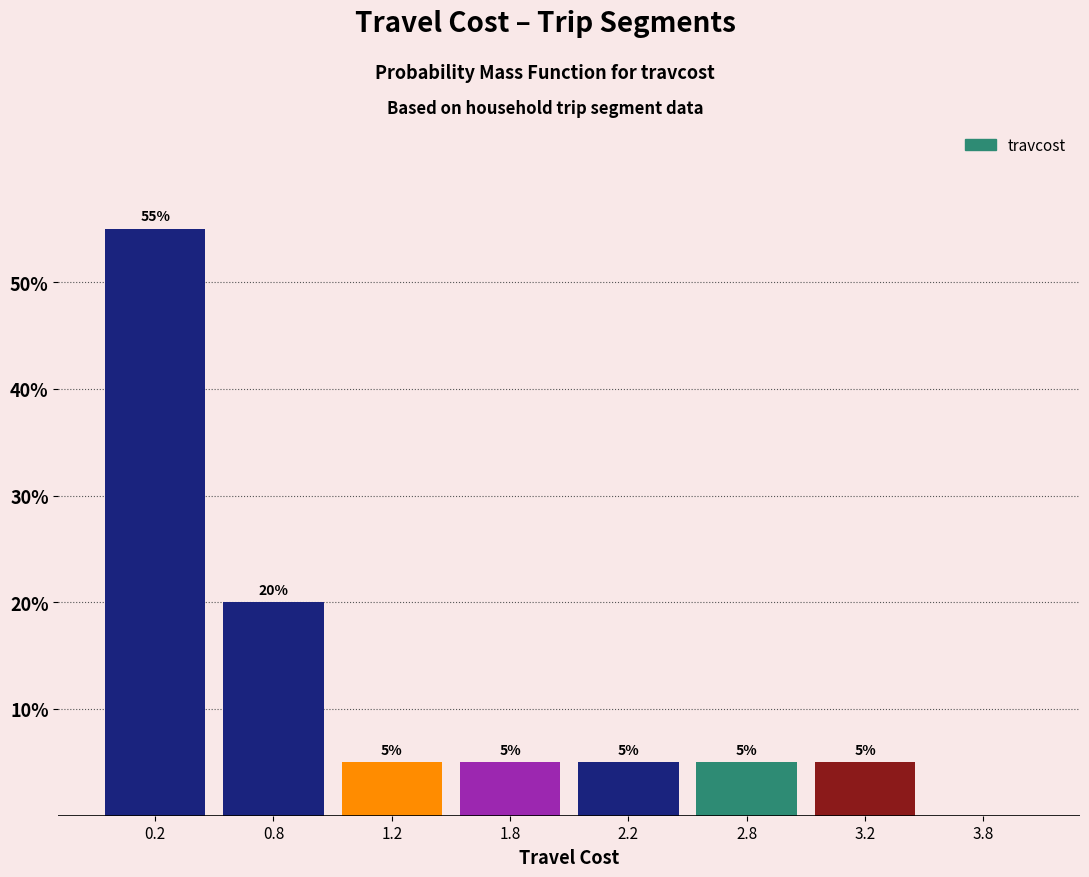

Reading left to right, extract all data points from this chart.

0.2=55.0	0.8=20.0	1.2=5.0	1.8=5.0	2.2=5.0	2.8=5.0	3.2=5.0	3.8=0.0